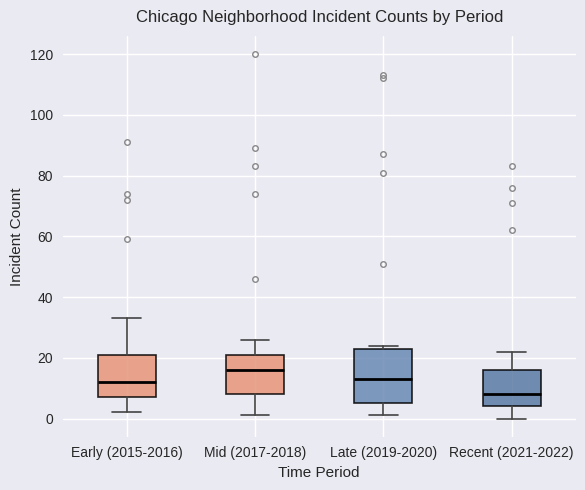

Reading left to right, transcribe this box plot: for each box, give where its median line is, the range the box spans, and where its two whiskers end, as read against the y-axis. The values are not printed on the chart, so give them approximately, as read against the axis.

Early (2015-2016): median 12, box 8 to 22, whiskers 2 to 34
Mid (2017-2018): median 16, box 8 to 22, whiskers 2 to 26
Late (2019-2020): median 14, box 6 to 24, whiskers 2 to 24 (just above the box's upper edge)
Recent (2021-2022): median 8, box 4 to 16, whiskers 0 to 22